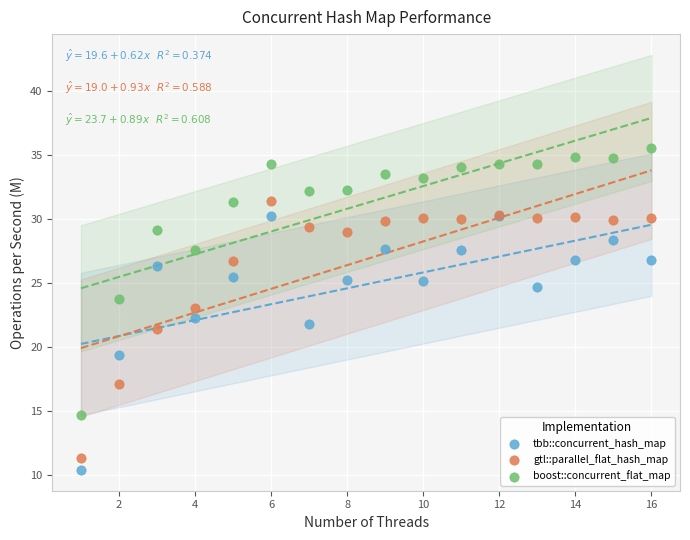

In the tbb::concurrent_hash_map series, what Y value is closest to 20?

19.4